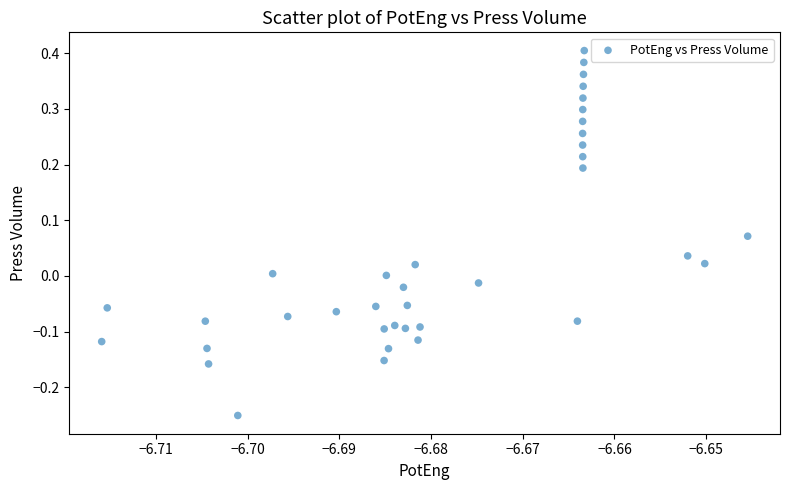

What is the range of Y values (max minus min)?

0.7